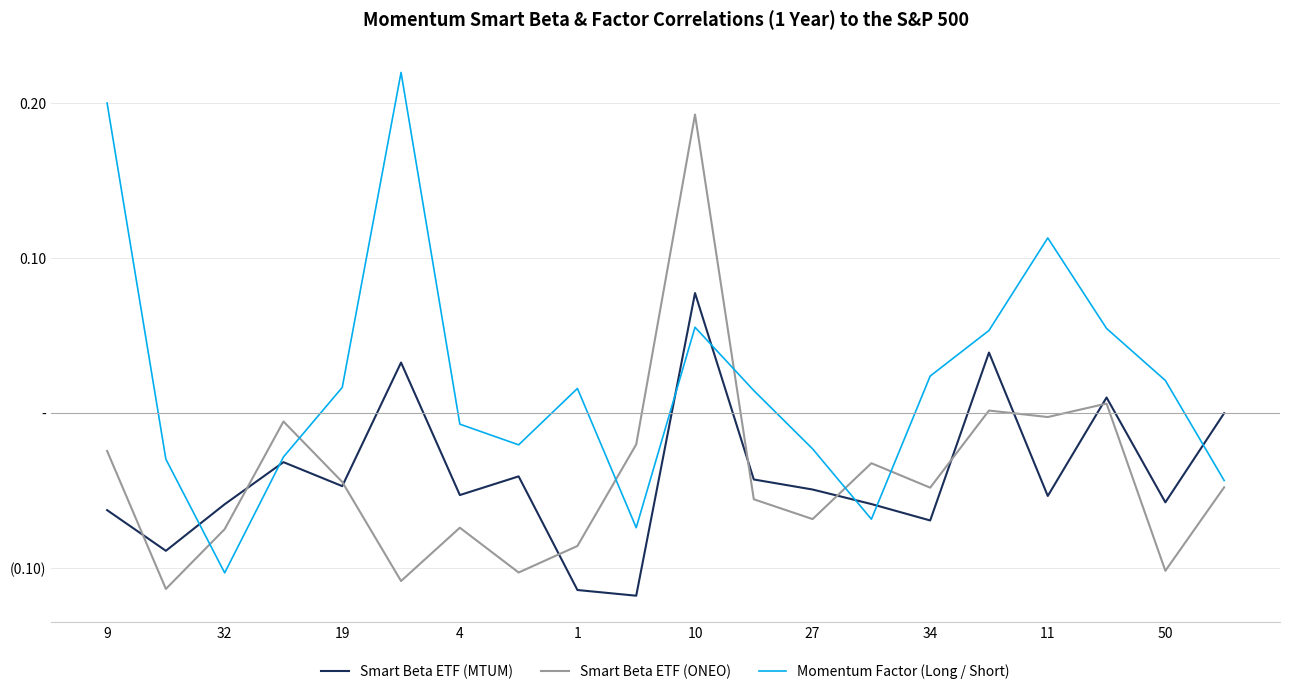

Reading right to left, transcribe all the data shown in this chart.

Smart Beta ETF (MTUM): -0.0	-0.1	0.0	-0.1	0.0	-0.1	-0.1	-0.0	-0.0	0.1	-0.1	-0.1	-0.0	-0.1	0.0	-0.0	-0.0	-0.1	-0.1	-0.1
Smart Beta ETF (ONEO): -0.0	-0.1	0.0	-0.0	0.0	-0.0	-0.0	-0.1	-0.1	0.2	-0.0	-0.1	-0.1	-0.1	-0.1	-0.0	-0.0	-0.1	-0.1	-0.0
Momentum Factor (Long / Short): -0.0	0.0	0.1	0.1	0.1	0.0	-0.1	-0.0	0.0	0.1	-0.1	0.0	-0.0	-0.0	0.2	0.0	-0.0	-0.1	-0.0	0.2